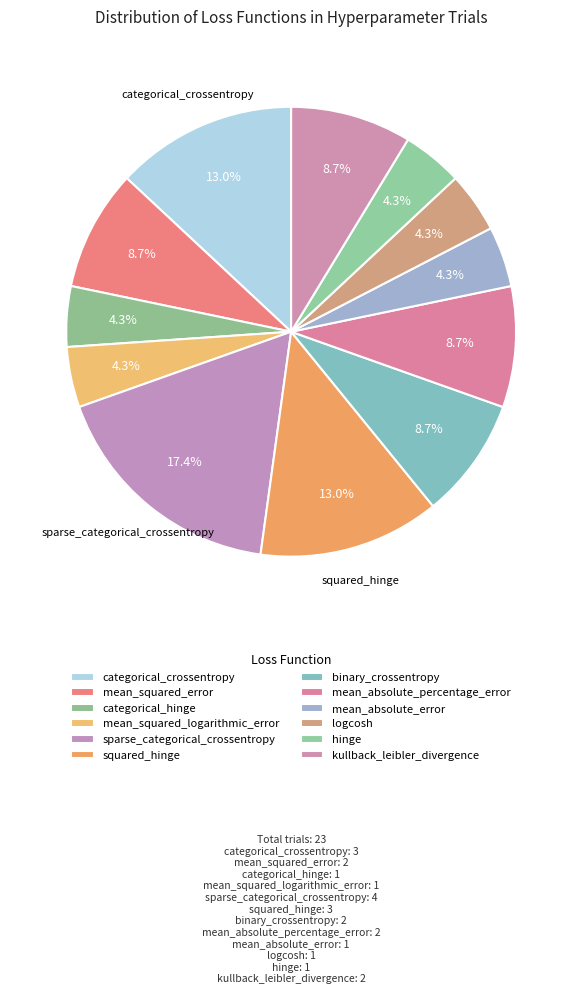

What is the change in value from mean_squared_logarithmic_error to squared_hinge?

+2